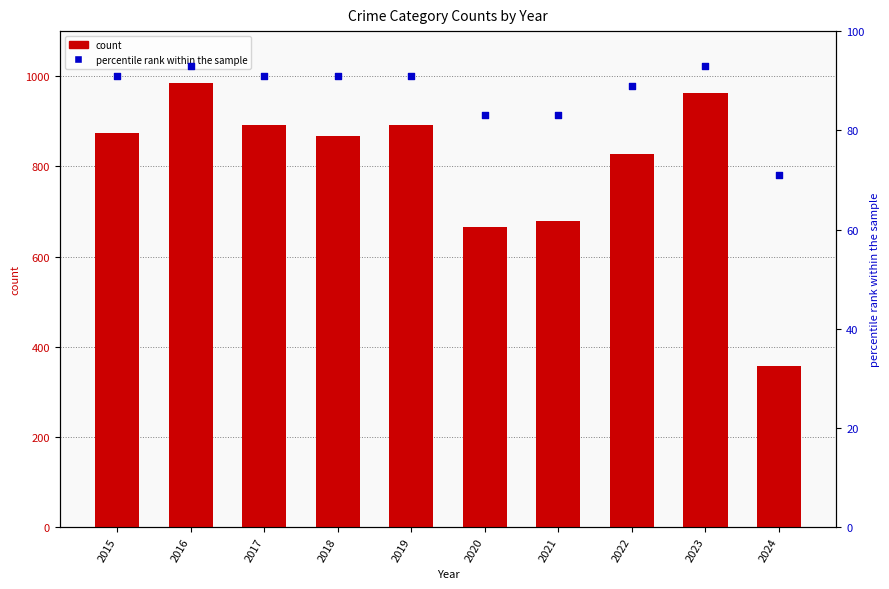

At which category is the sum across all series the highest?

2016